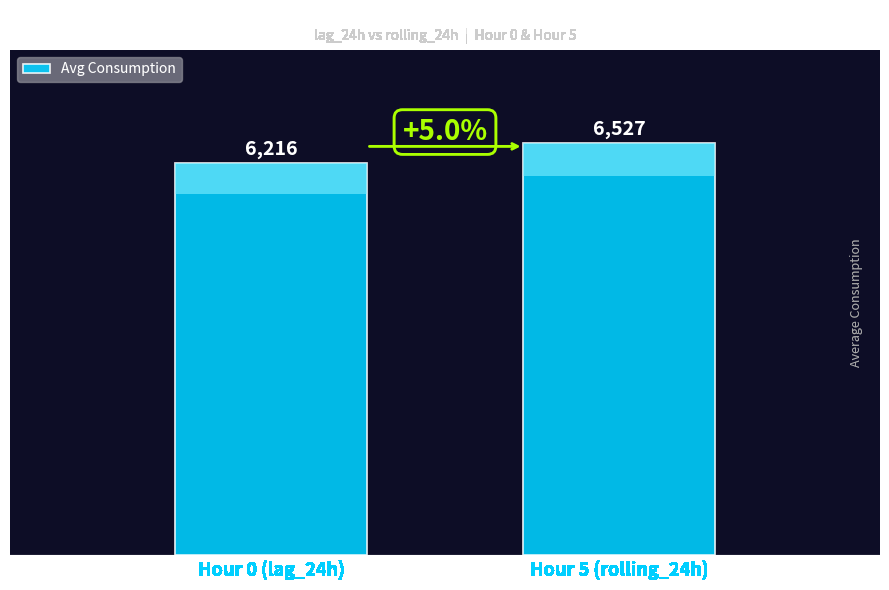

The value at Hour 0 (lag_24h) is 9927.7. True or false?

False